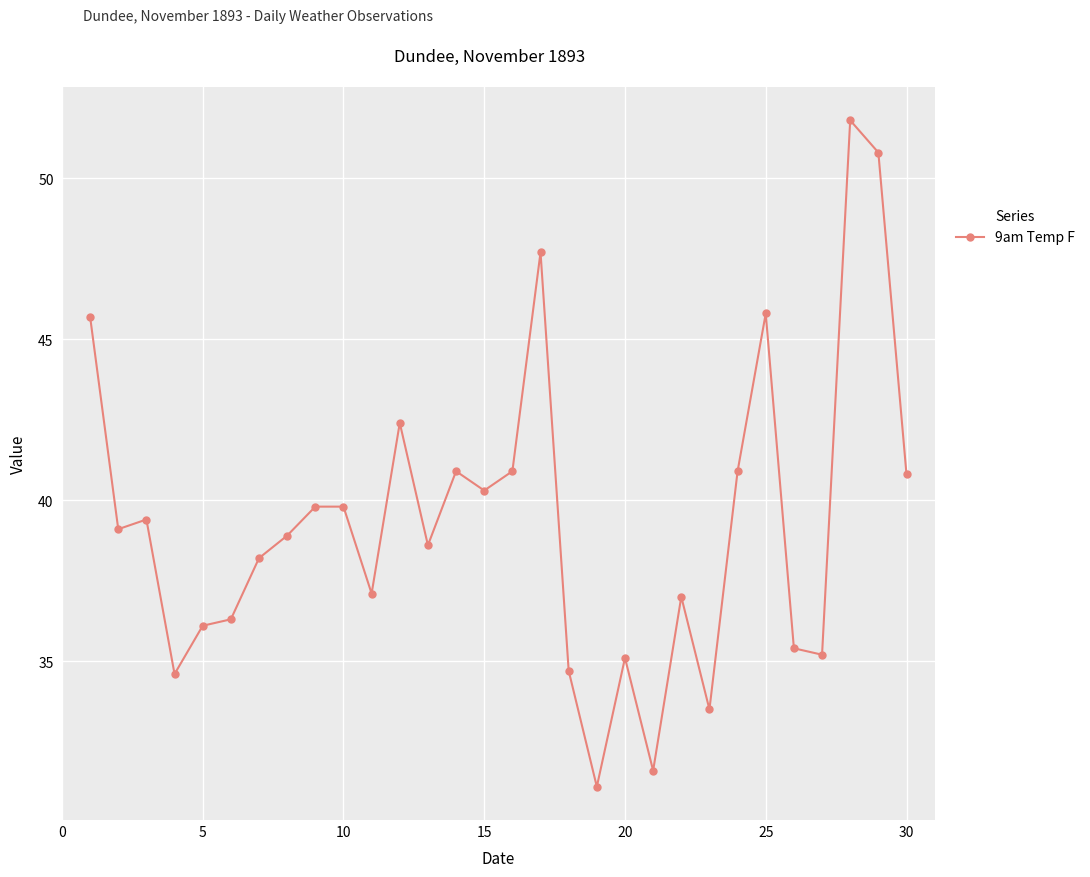

True or false: there are more than 0 points higher than both neighbors.

True